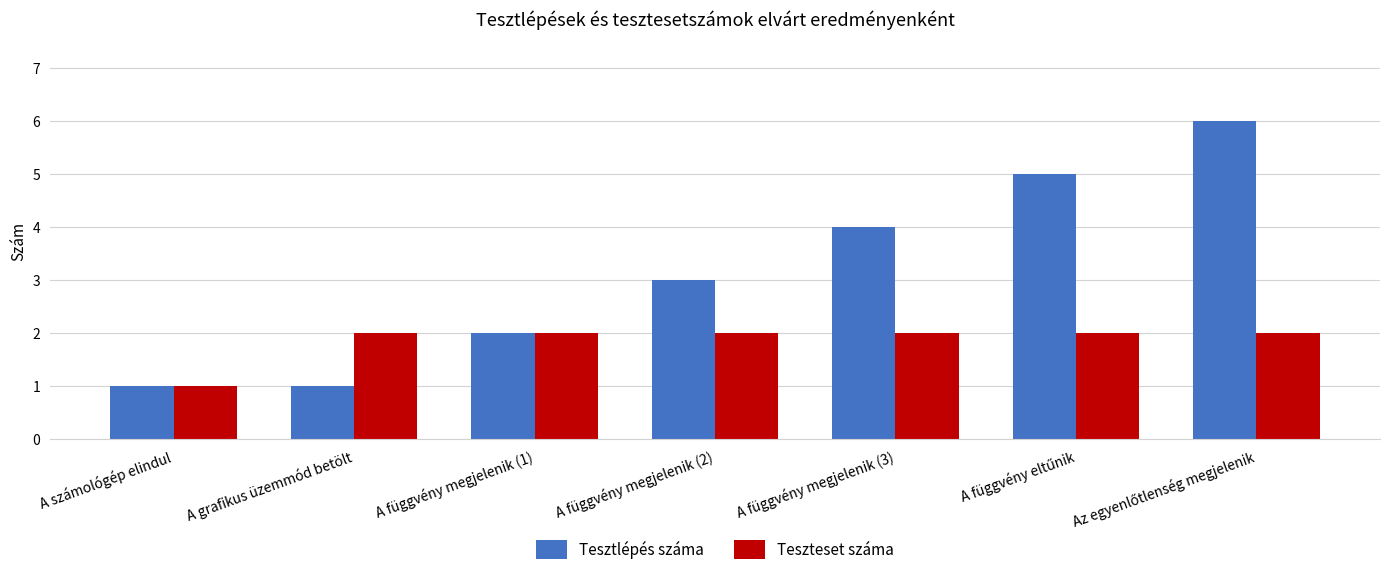

Which series has the largest total across all categories?

Tesztlépés száma